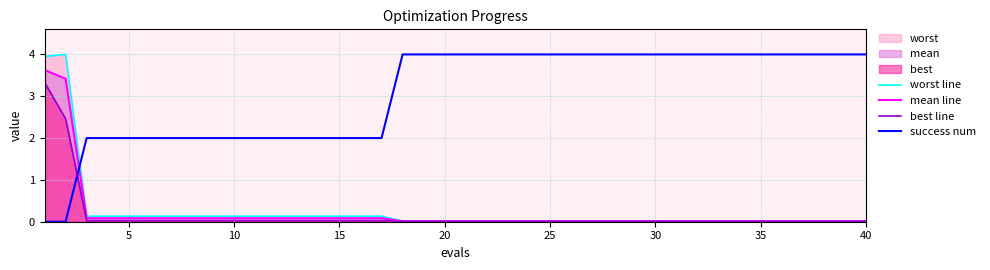

Which series has the largest total across all categories?

success num